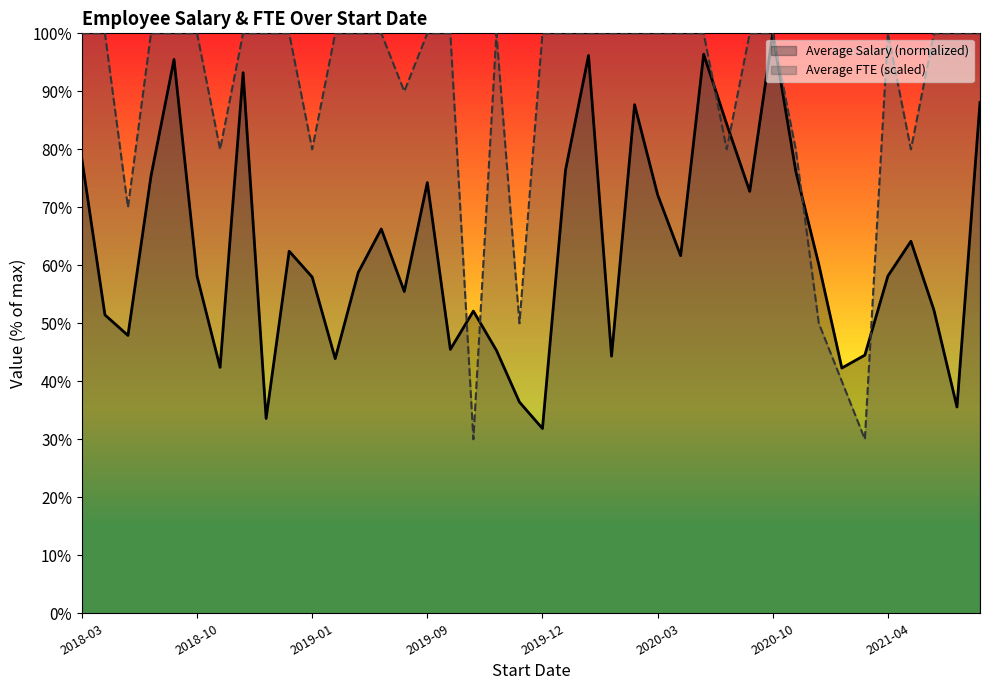

What is the difference between the maximum and minimum values in the Average Salary (normalized) series?

68.1